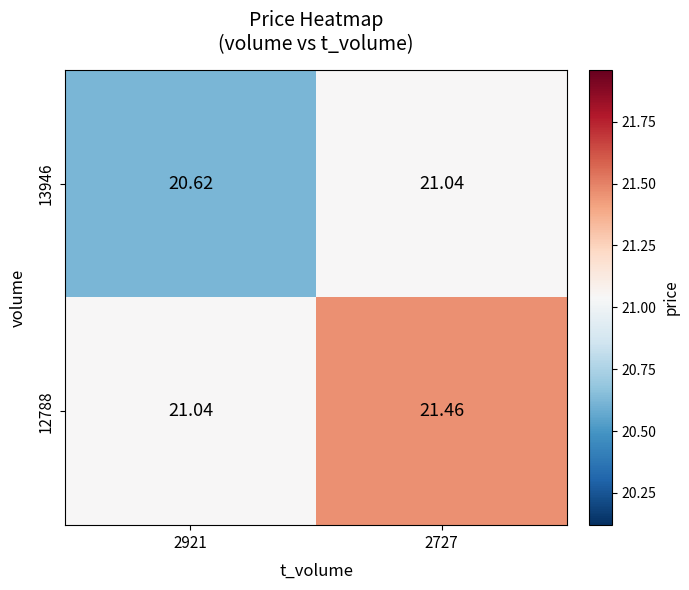

Is the value of 13946 at 2921 greater than the value of 12788 at 2921?

No